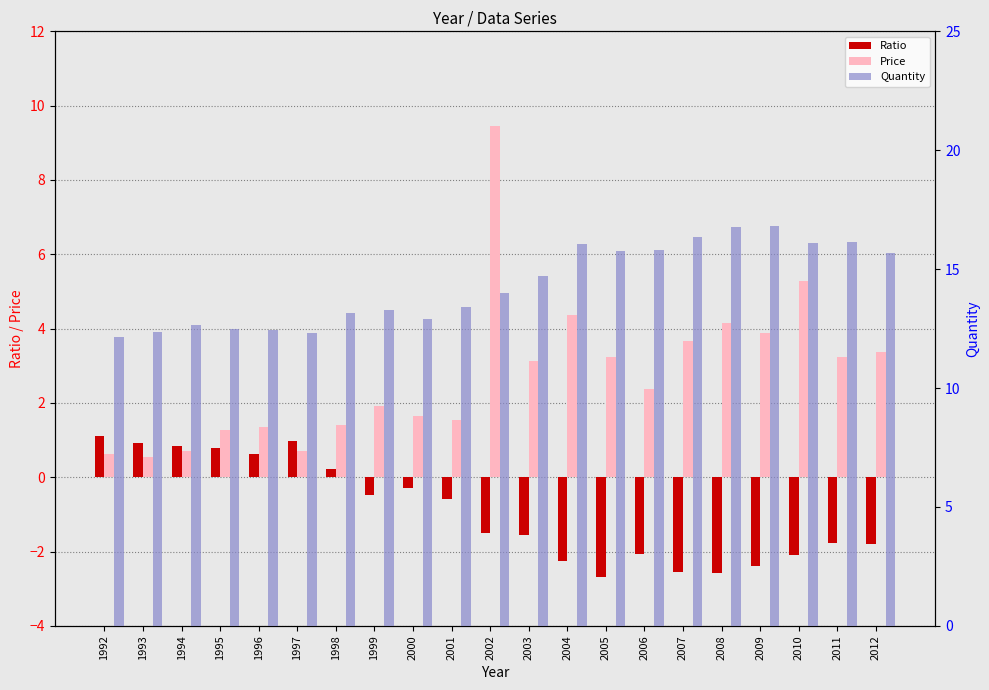

List the labels in order of Quantity value, smallest first.

1992, 1997, 1993, 1996, 1995, 1994, 2000, 1998, 1999, 2001, 2002, 2003, 2012, 2005, 2006, 2004, 2010, 2011, 2007, 2008, 2009